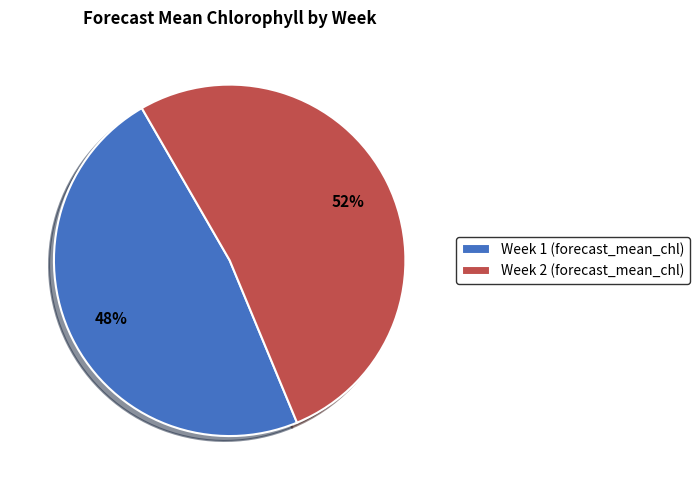

What is the largest slice in the pie chart?

Week 2